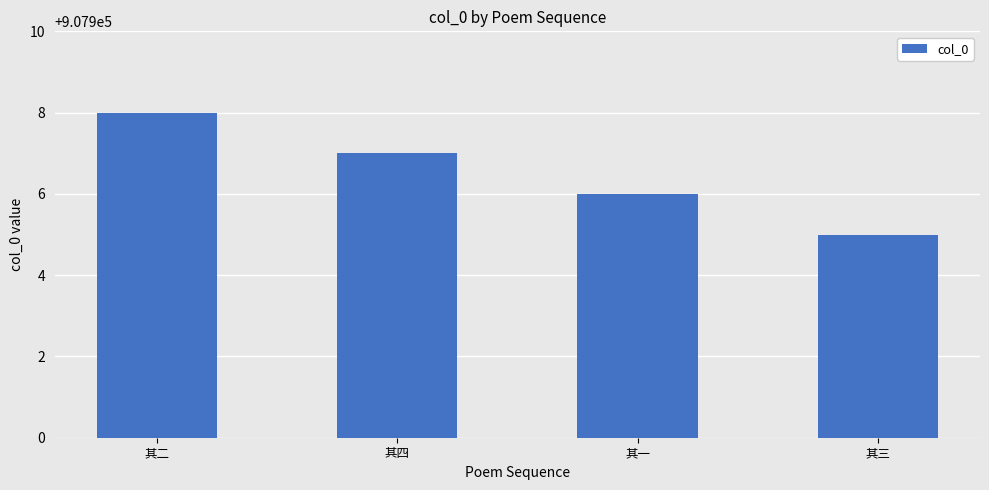

What is the label of the 1st bar from the left?

其二